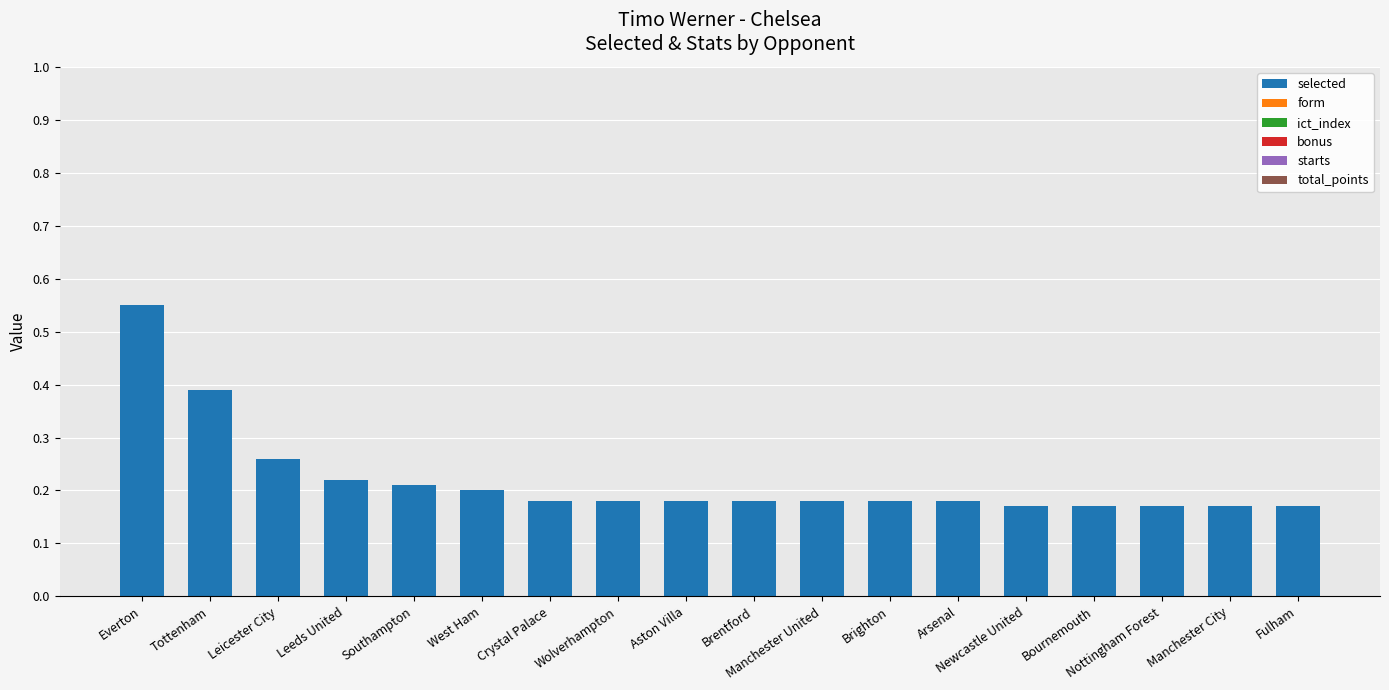

Which has a higher value, Tottenham or Brighton?

Tottenham